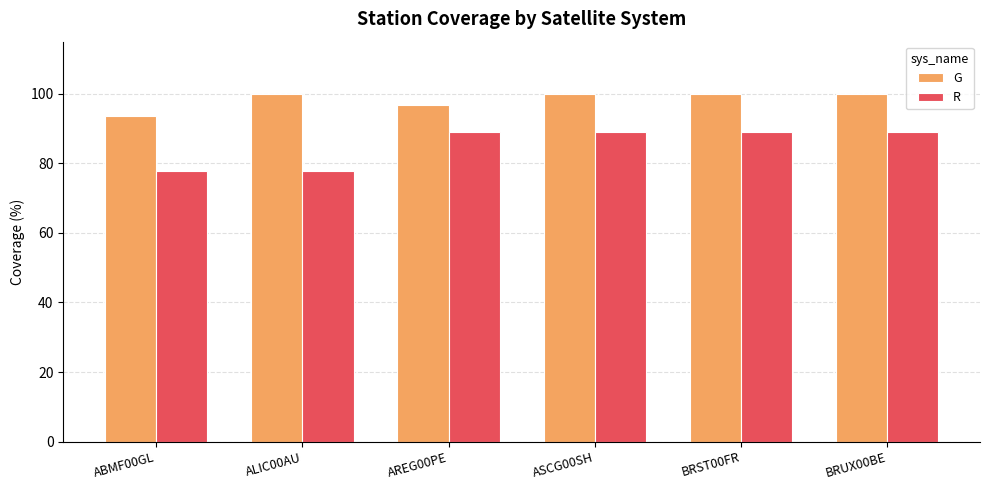

What is the greatest value displayed?

100.0